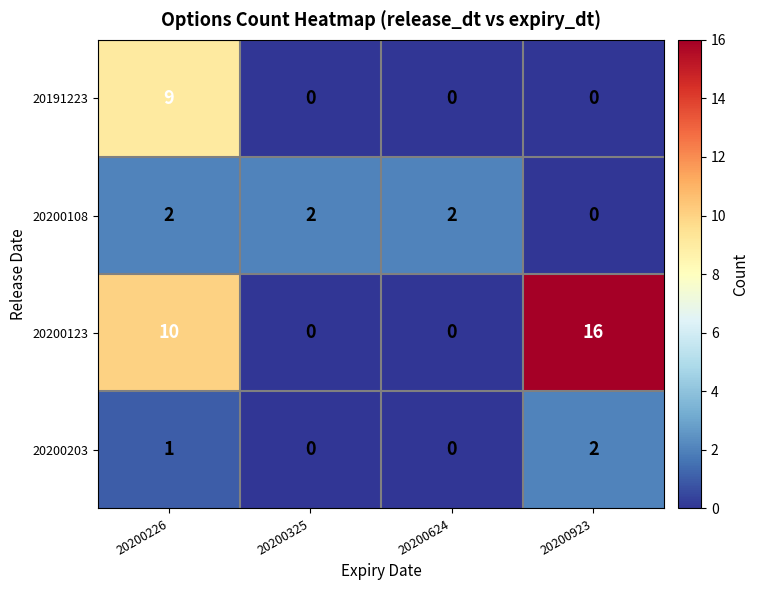

Which series has the largest total across all categories?

20200123